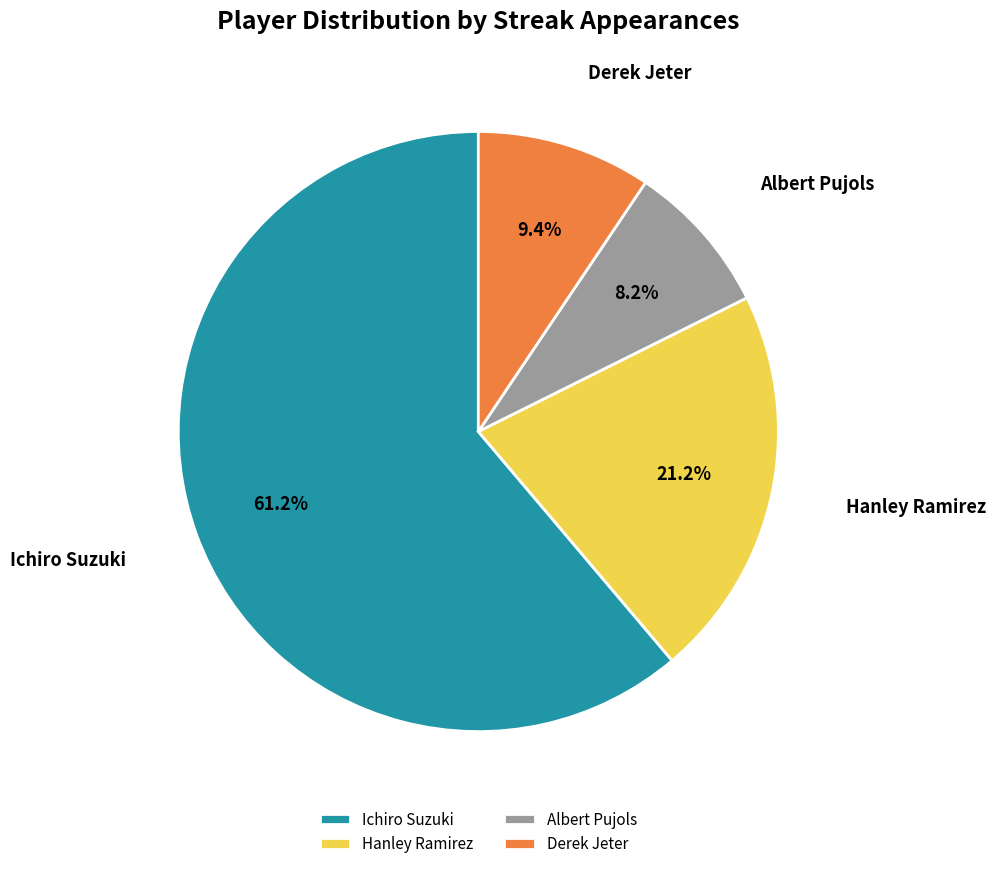

Which slice is the largest?

Ichiro Suzuki